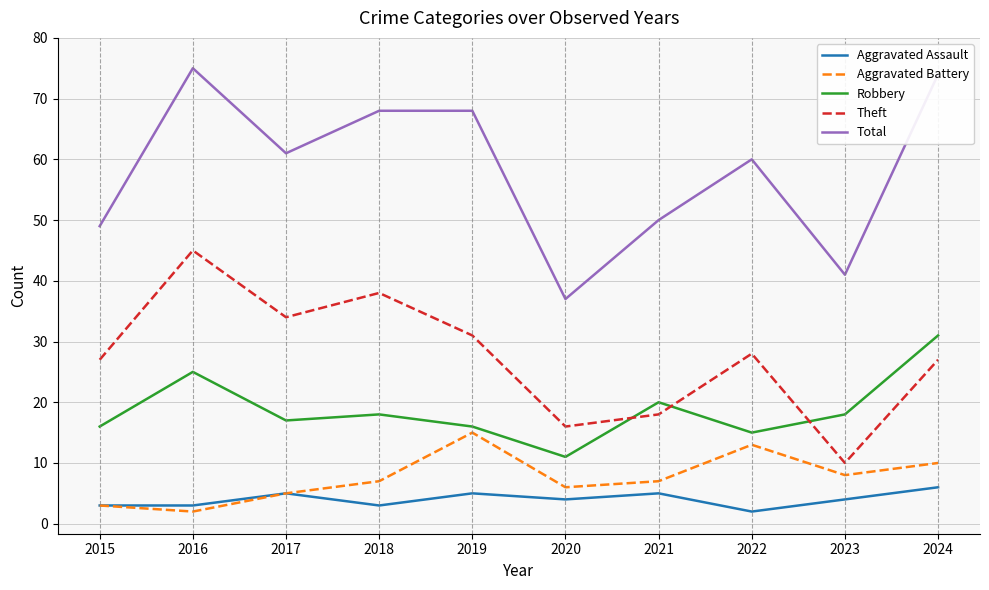

Reading left to right, extract all data points from this chart.

Aggravated Assault: 3	3	5	3	5	4	5	2	4	6
Aggravated Battery: 3	2	5	7	15	6	7	13	8	10
Robbery: 16	25	17	18	16	11	20	15	18	31
Theft: 27	45	34	38	31	16	18	28	10	27
Total: 49	75	61	68	68	37	50	60	41	74